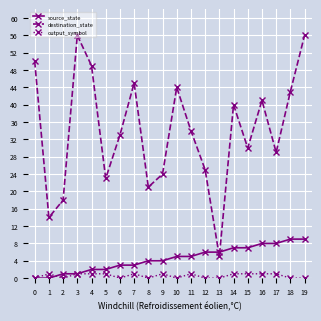

What is the approximate value of output_symbol at 11?

1